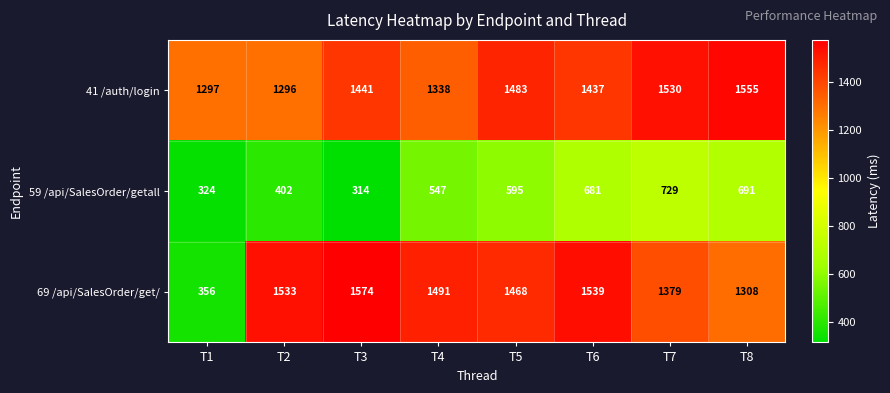

What is the sum of all 69 /api/SalesOrder/get/ values?

10648